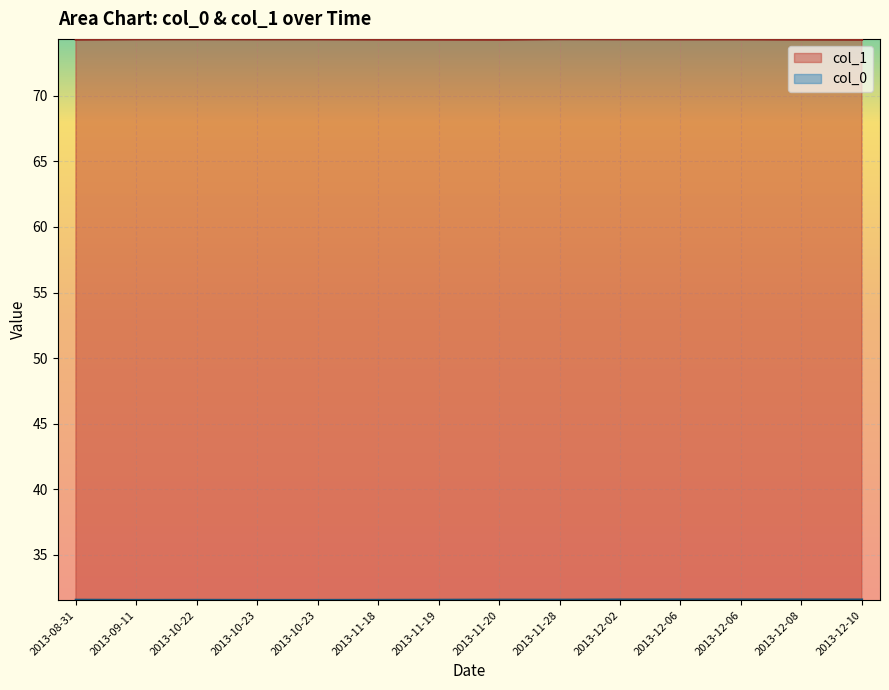

True or false: col_0 and col_1 intersect in this chart.

False